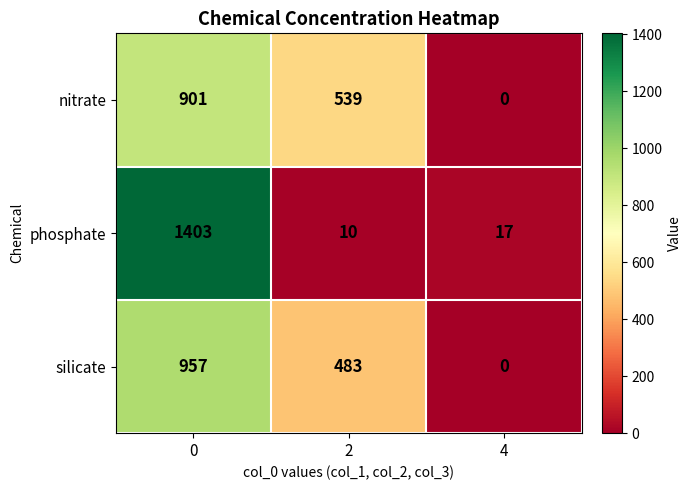

What is the difference between the maximum and minimum values in the phosphate series?

1393